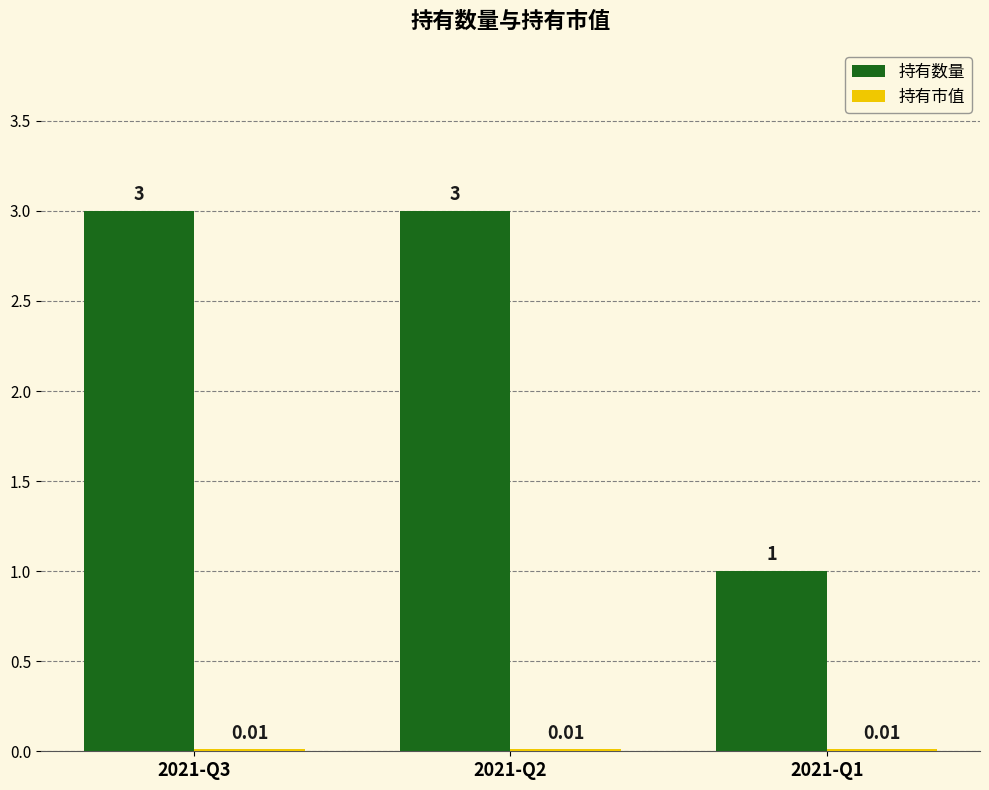

Are the bars horizontal?

No